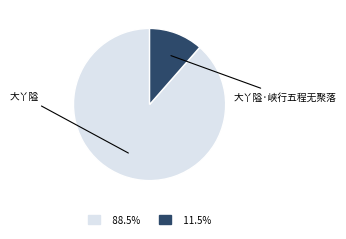

What percentage is the 大丫隘·峡行五程无聚落 slice, to the nearest percent?

11%